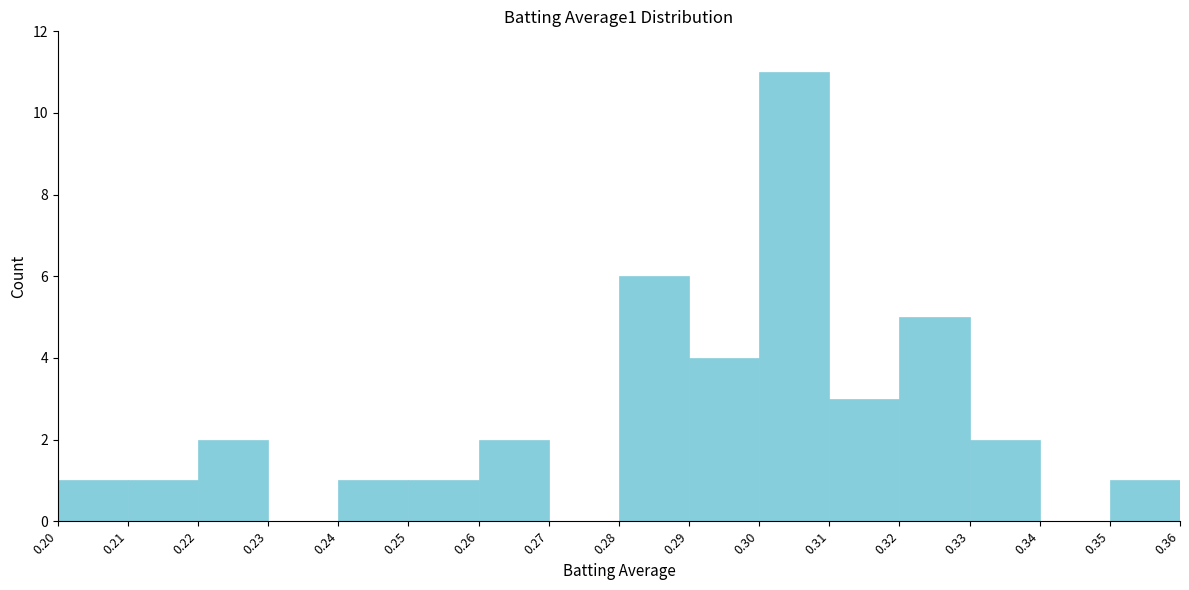

Reading left to right, list every bar in this chart as the range it spans on the x-axis followed by its height. The values are not printed on the chart, so give them approximately, as read against the axis.

0.20 to 0.21: 1
0.21 to 0.22: 1
0.22 to 0.23: 2
0.23 to 0.24: 0
0.24 to 0.25: 1
0.25 to 0.26: 1
0.26 to 0.27: 2
0.27 to 0.28: 0
0.28 to 0.29: 6
0.29 to 0.30: 4
0.30 to 0.31: 11
0.31 to 0.32: 3
0.32 to 0.33: 5
0.33 to 0.34: 2
0.34 to 0.35: 0
0.35 to 0.36: 1